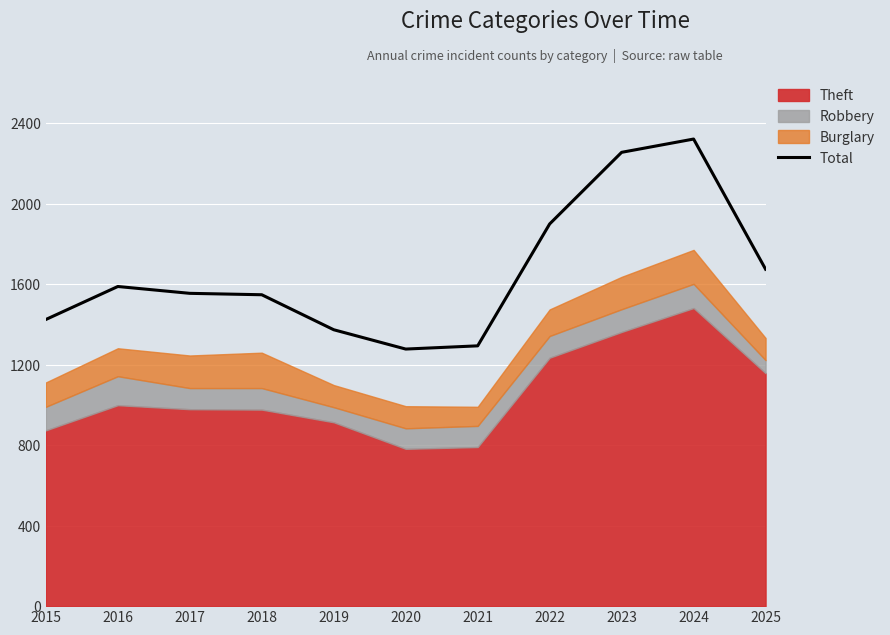

Reading left to right, extract all data points from this chart.

2015=1425	2016=1589	2017=1555	2018=1548	2019=1374	2020=1278	2021=1294	2022=1900	2023=2256	2024=2322	2025=1675